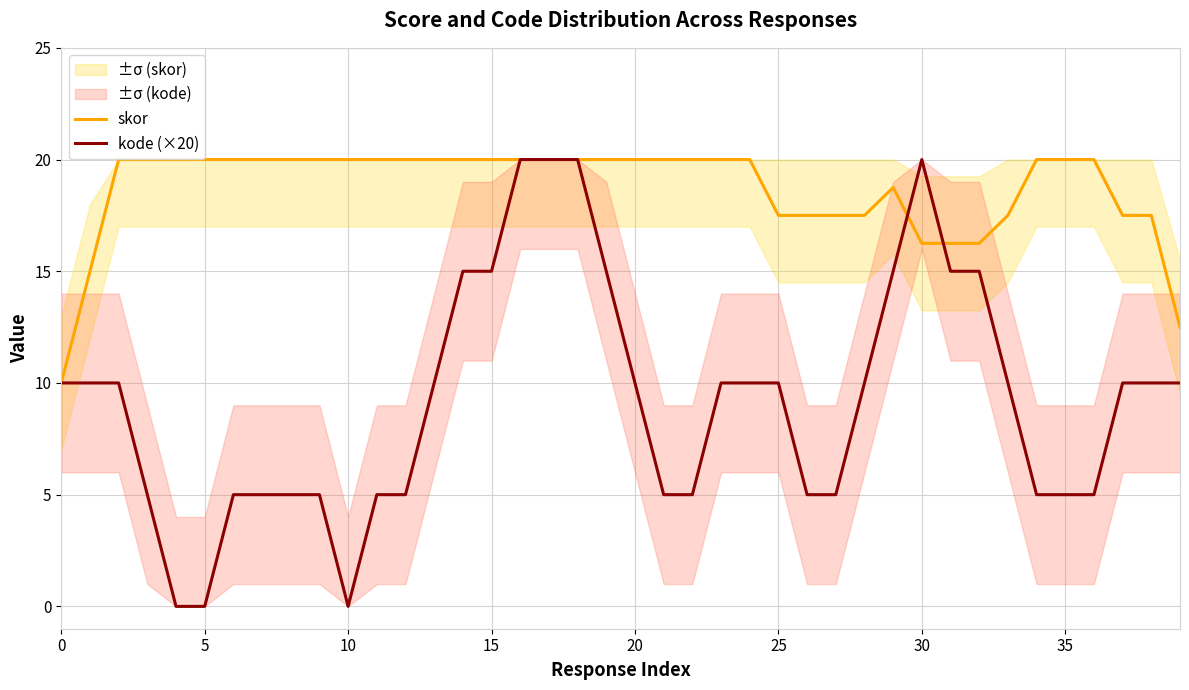

What is the difference between the maximum and minimum values in the skor series?

10.0